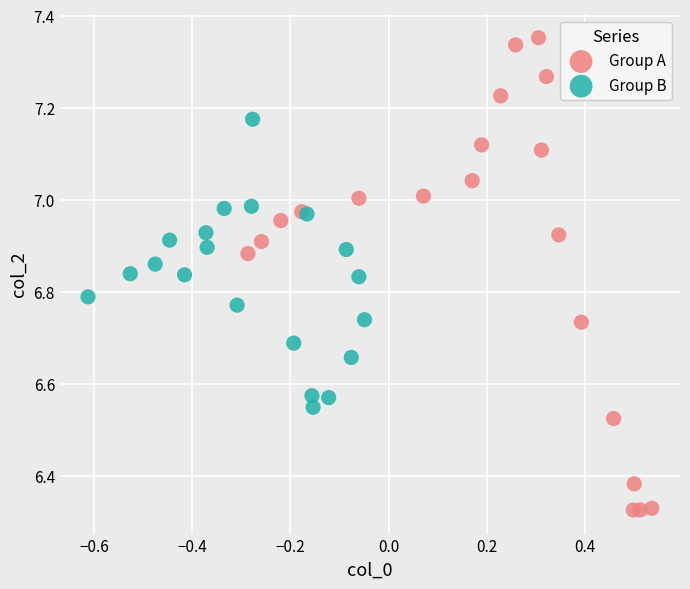

Which series reaches the maximum Y coordinate?

Group A